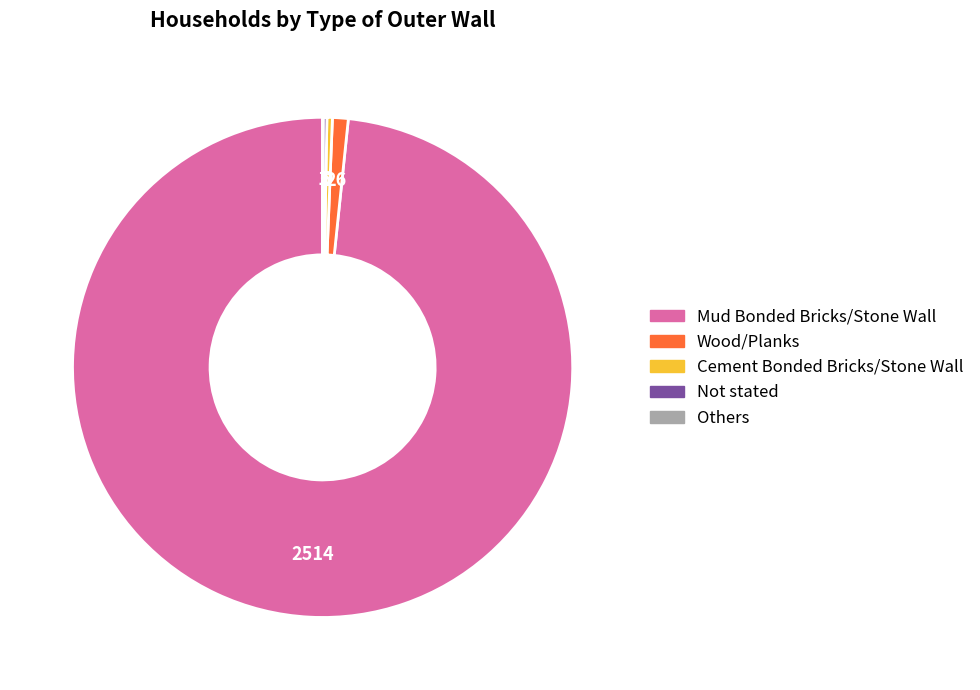

Which category accounts for the majority?

Mud Bonded Bricks/Stone Wall